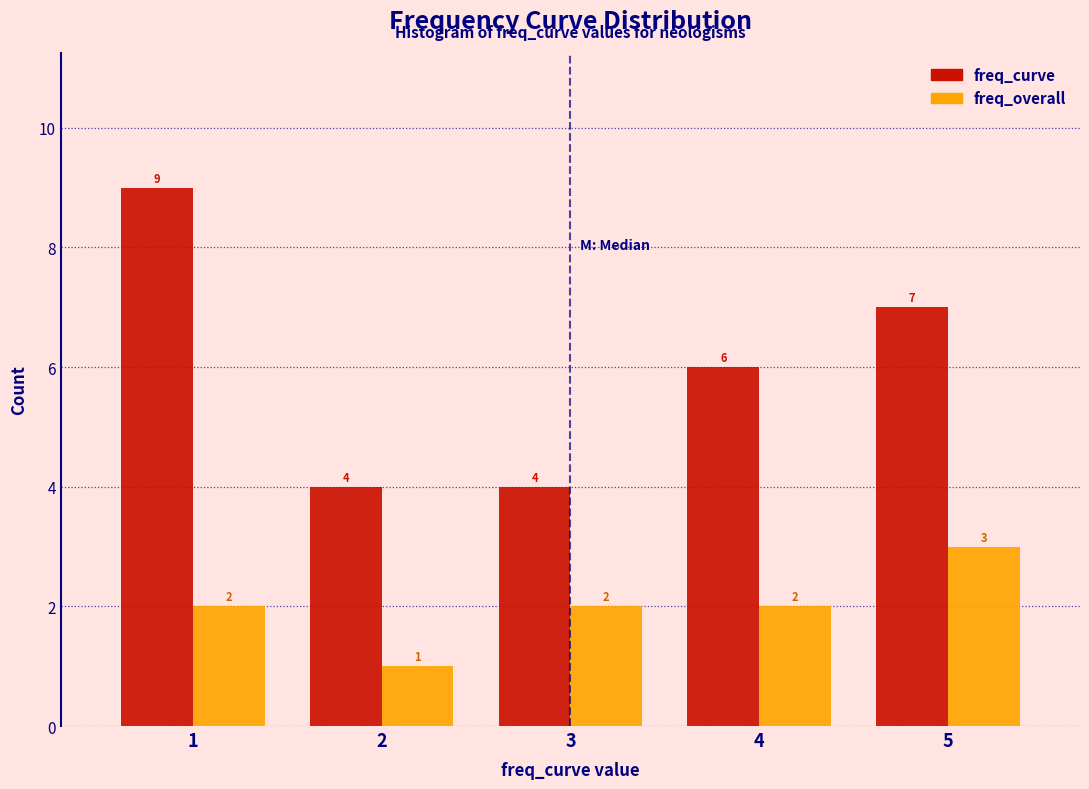

In the freq_overall series, which range on the x-axis has the tallest bar?

4.5 to 5.5